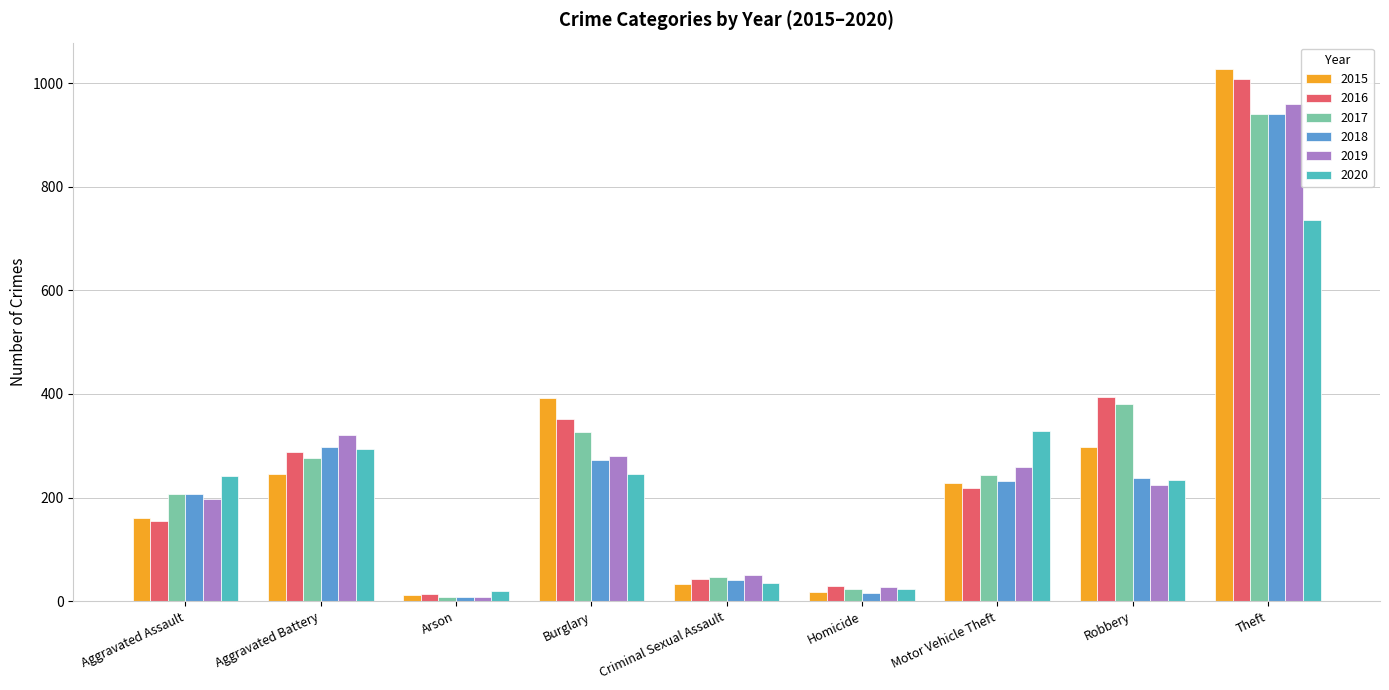

Are the bars grouped side by side (vs. stacked)?

Yes